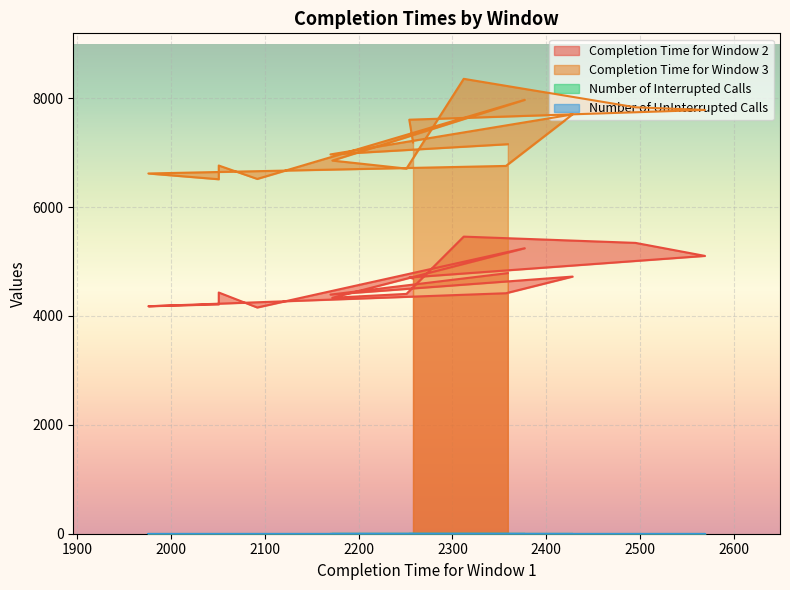

How many values in the Completion Time for Window 2 series exceed 4689?

7